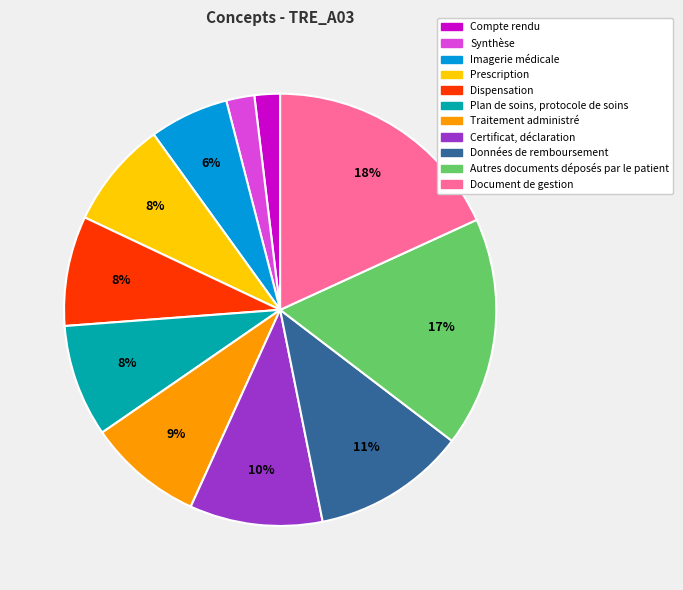

How many slices are in this pie chart?

11